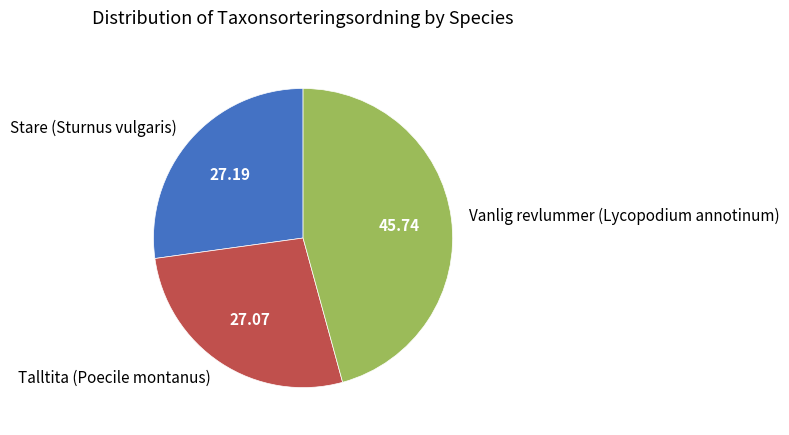

Is there a majority slice in this chart?

No